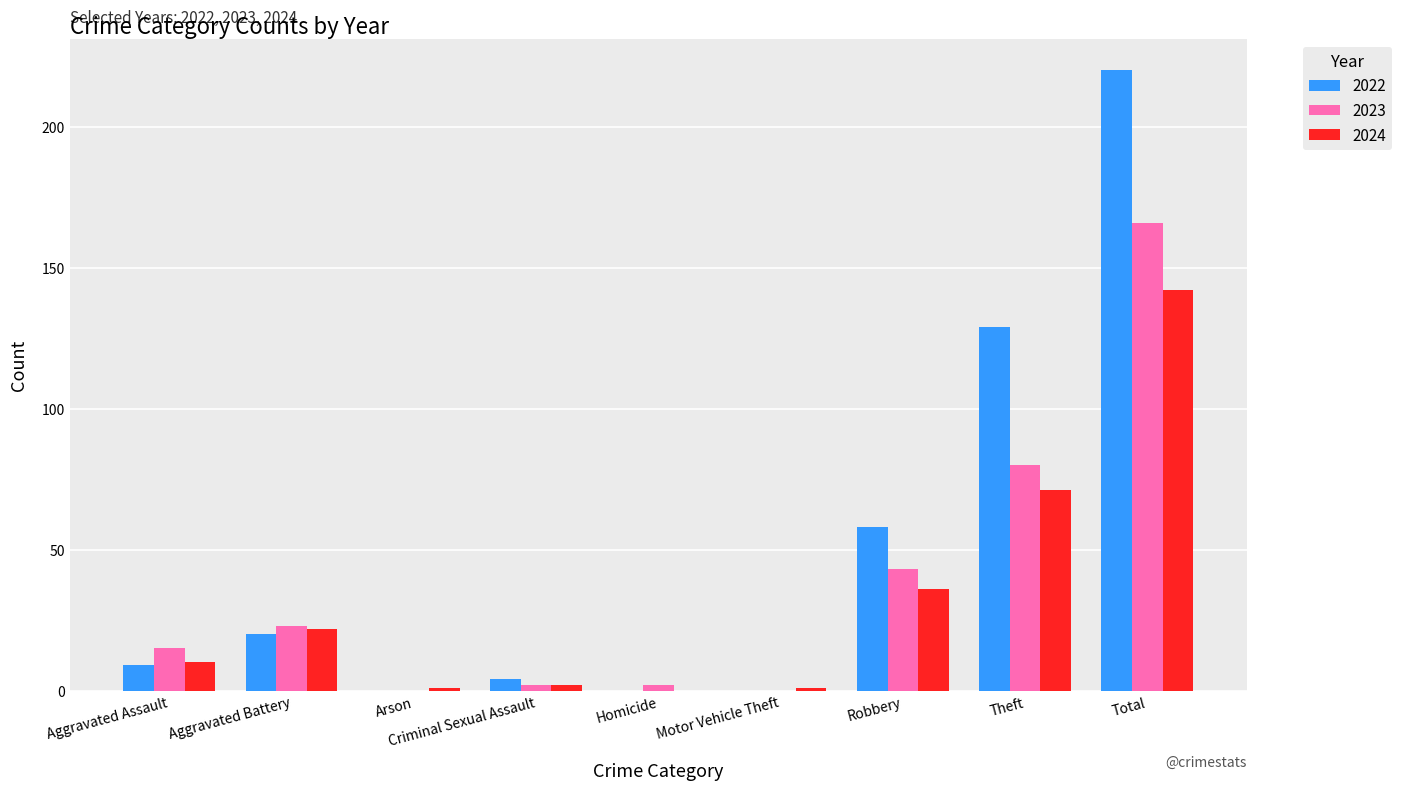

What is the sum of the 2024 values at Motor Vehicle Theft and Homicide?

1